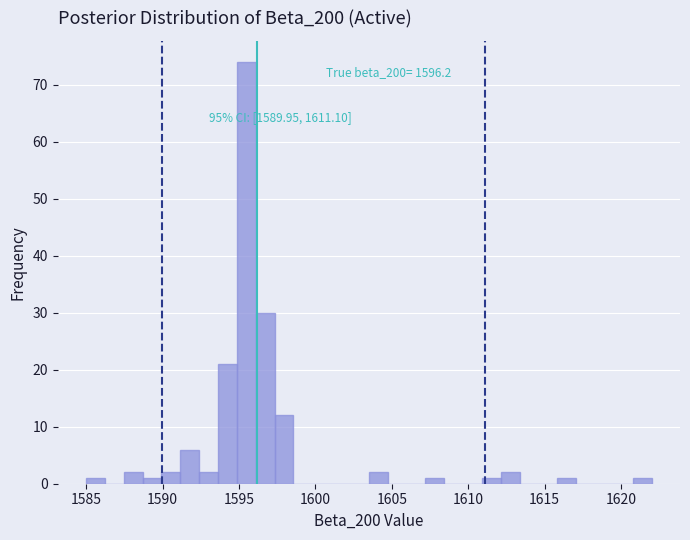

Read against the x-axis, roughly where is the centre of the tallest bar?

1595.5